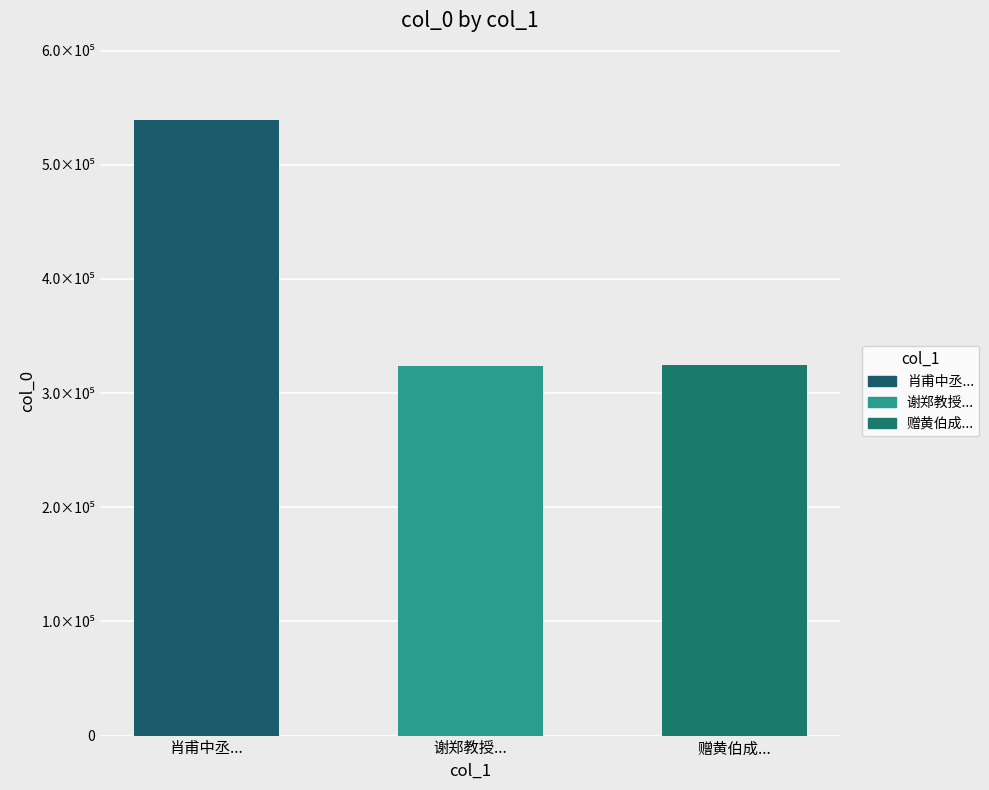

Are the bars horizontal?

No